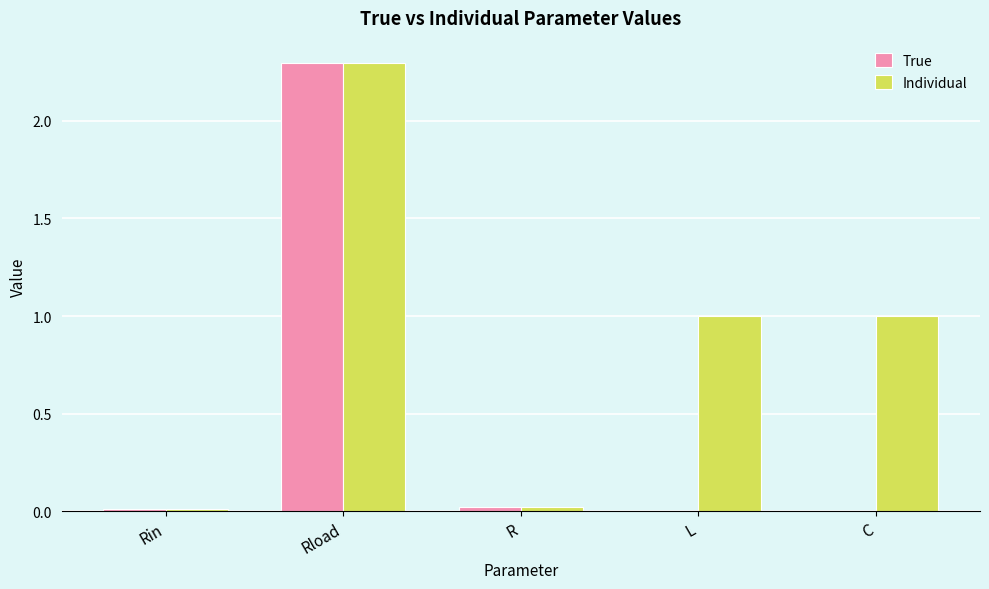

What is the sum of all Individual values?

4.3